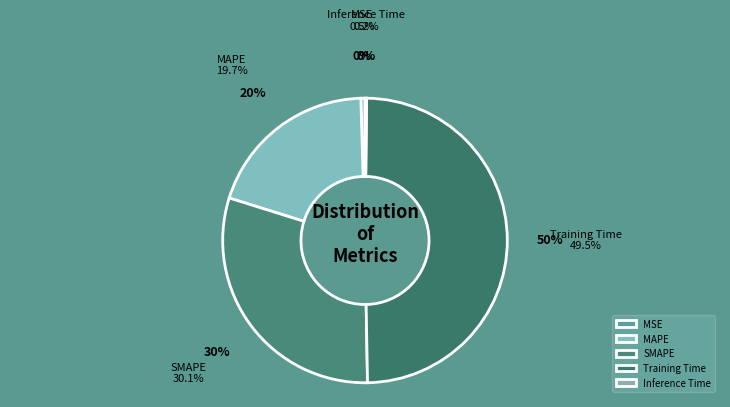

Which has a higher value, Training Time or MSE?

Training Time